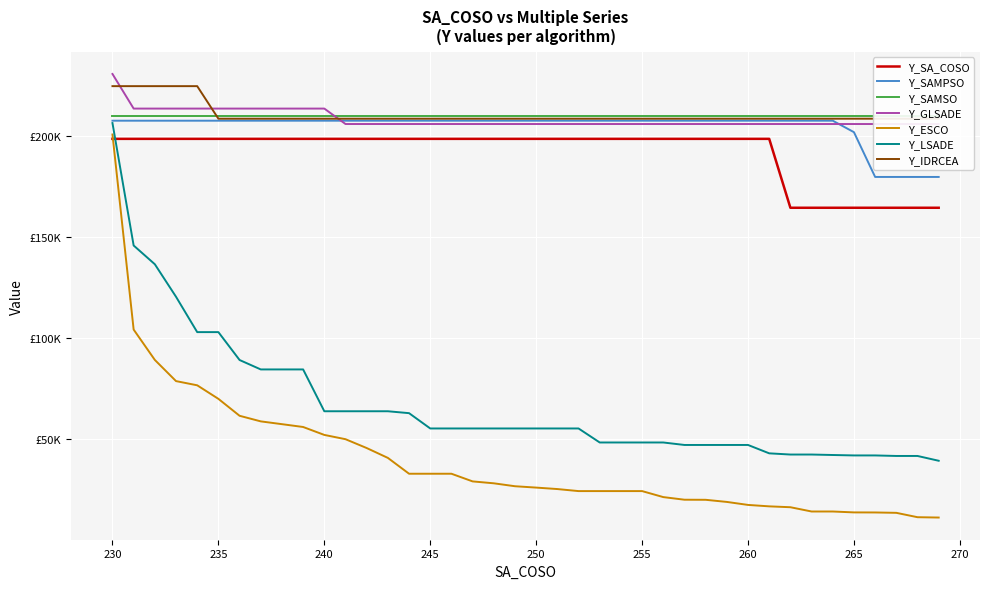

What is the difference between the second highest and minimum values in the Y_GLSADE series?

7630.2